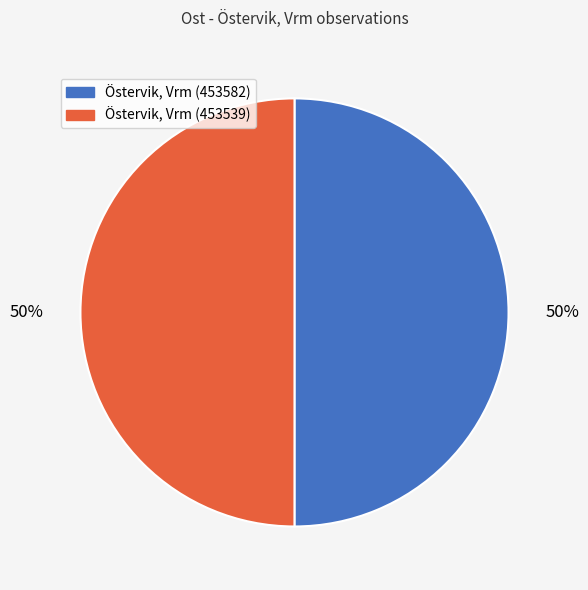

Do Östervik, Vrm (453539) and Östervik, Vrm (453582) together represent more than half of the pie?

Yes